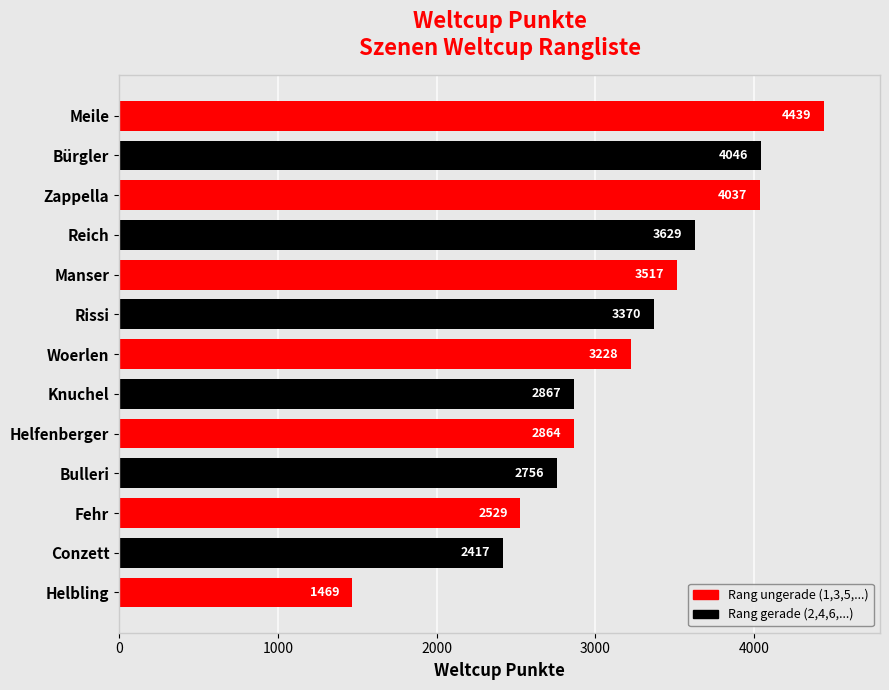

What is the difference between the maximum and minimum values?

2970